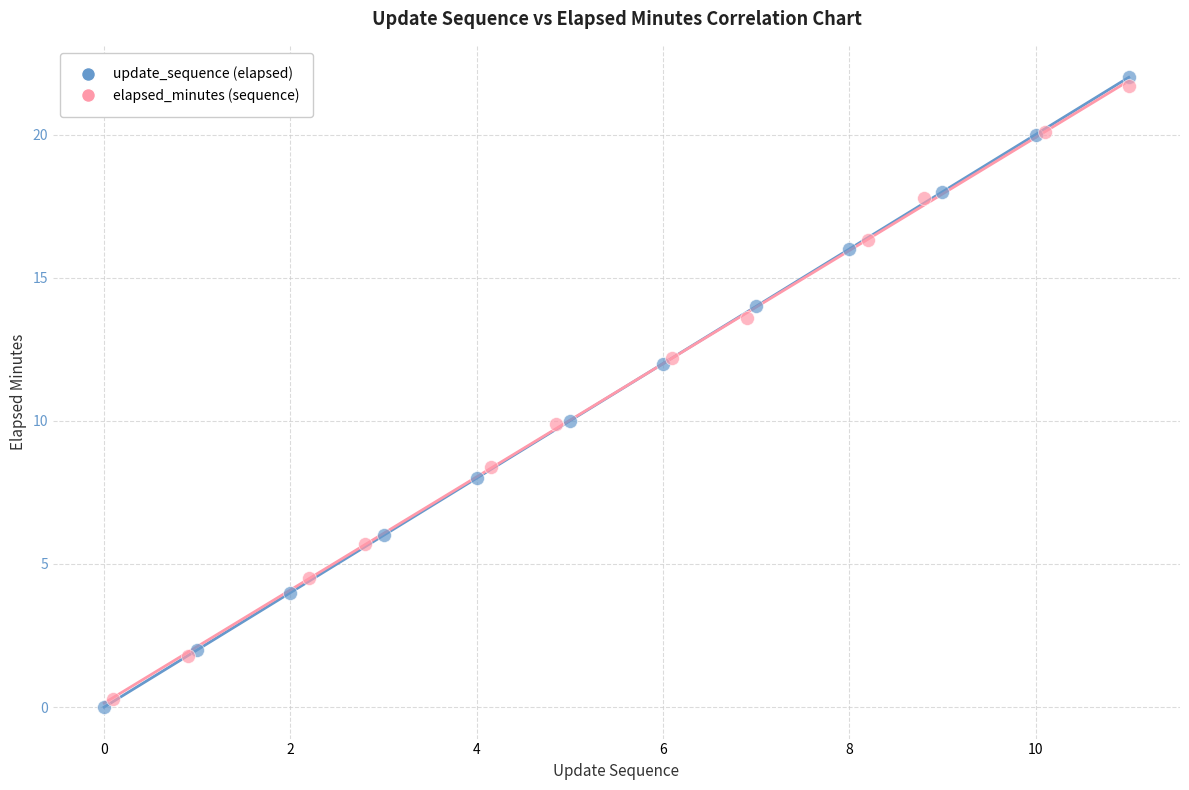

Which series has the widest spread of Y values?

update_sequence (elapsed)